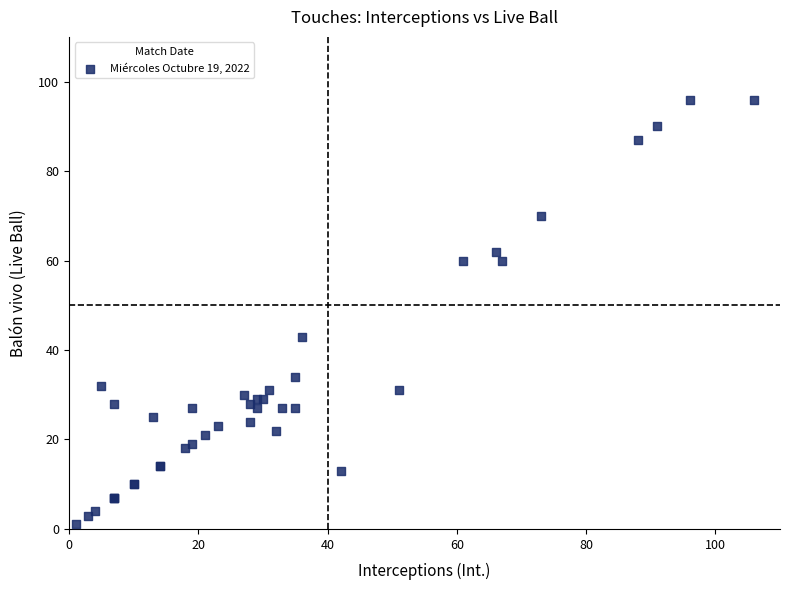

What Y value in the scatter plot is closest to 48?

43